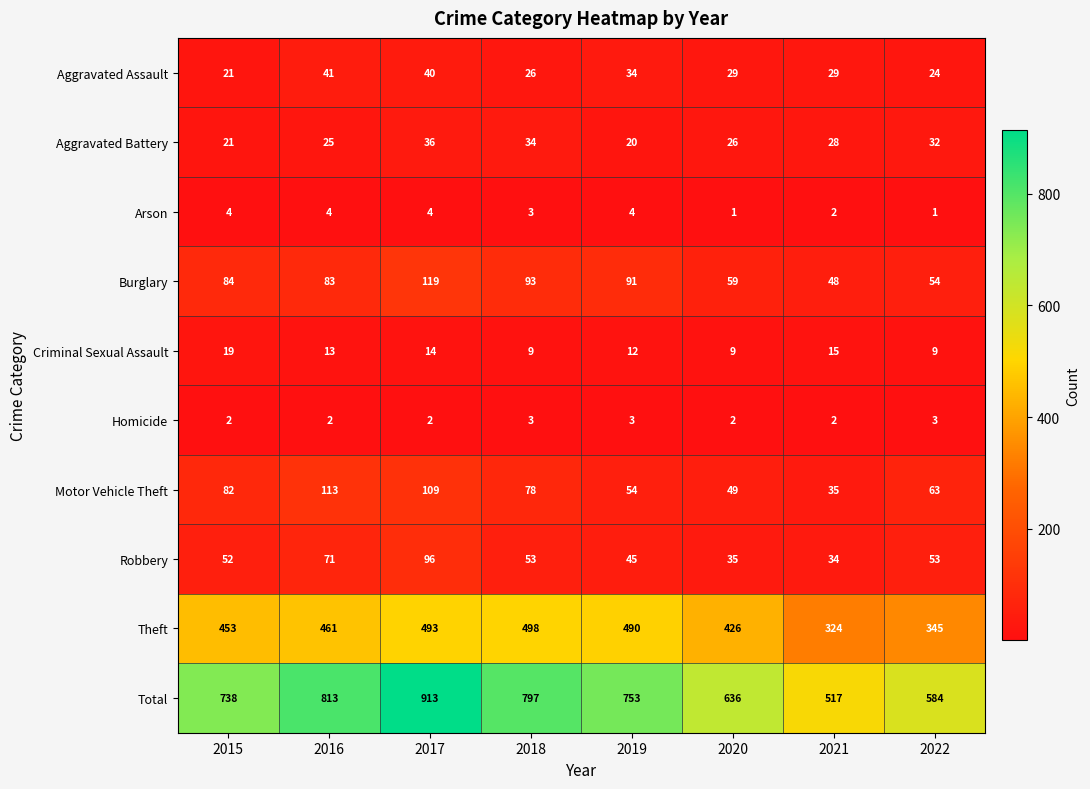

Is it true that Theft equals 810 at 2017?

False